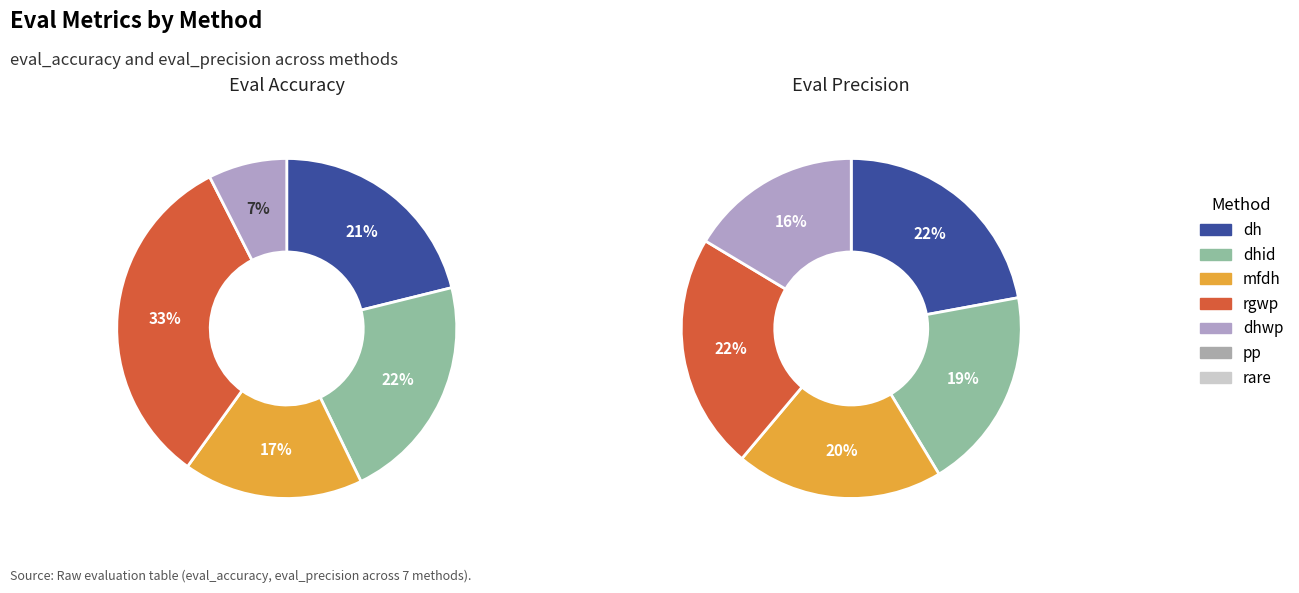

Is it true that mfdh is 17% of the pie?

True